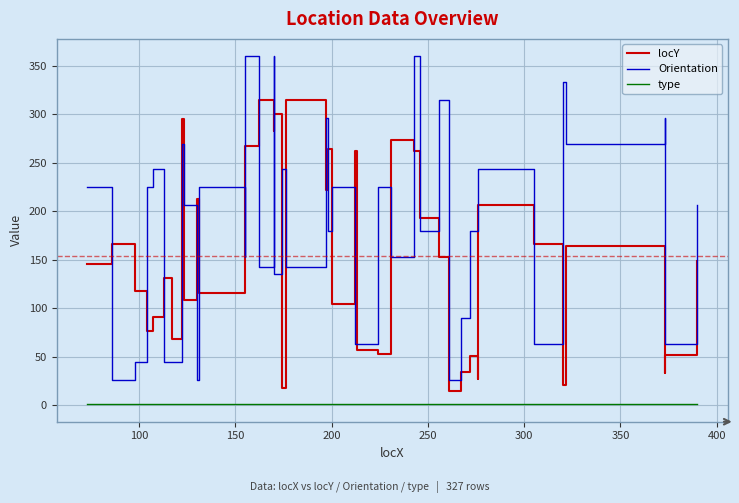

What is the smallest value displayed?

1.0